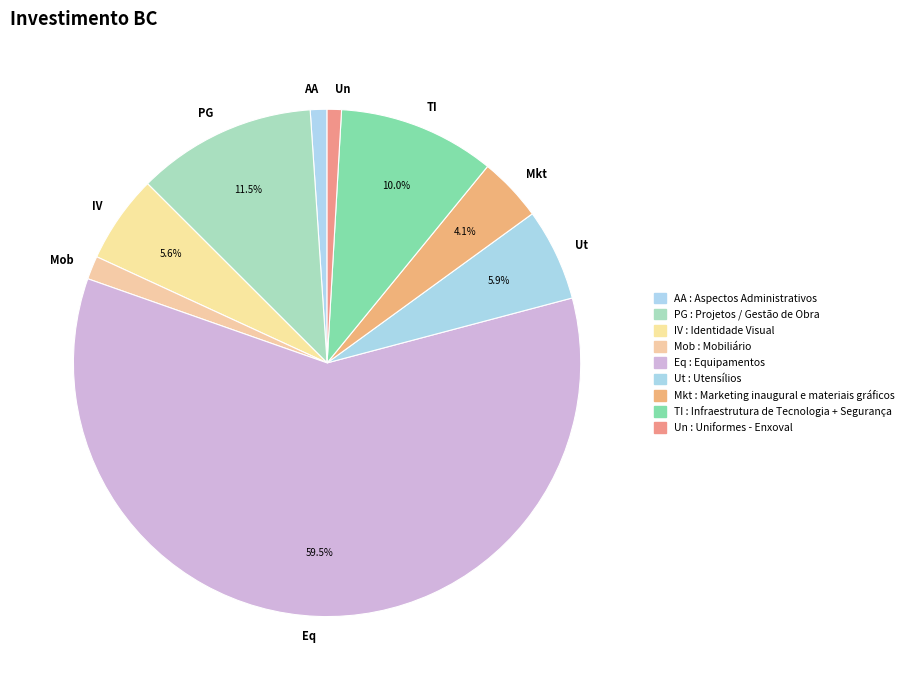

To the nearest percent, what is the difference between the largest and smallest slice percentages?

59%